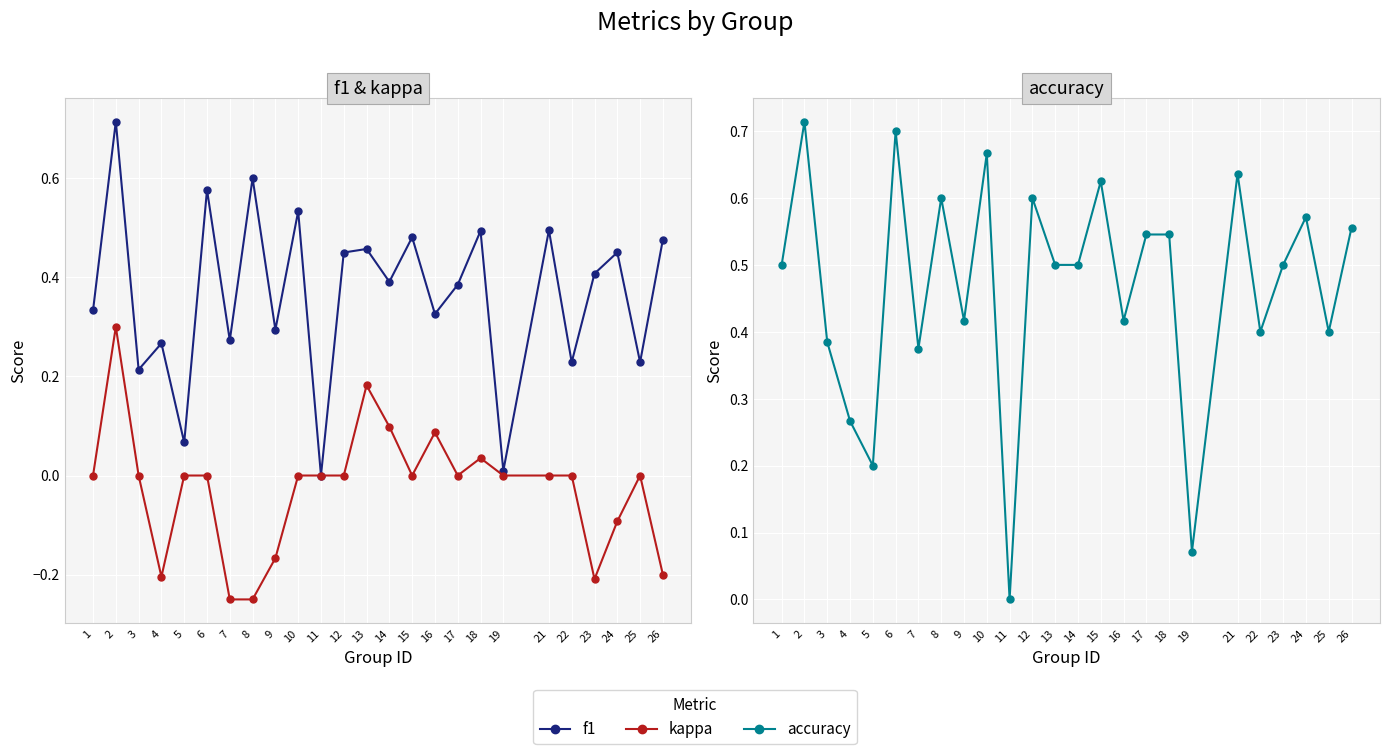

How many lines are shown in the chart?

3